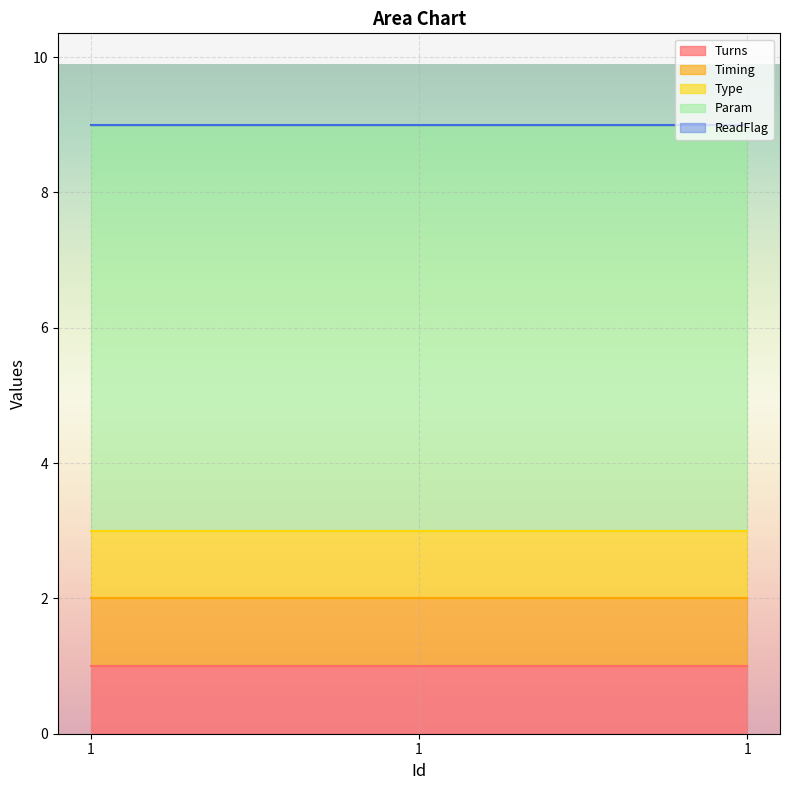

List the labels in order of Turns value, smallest first.

1, 1, 1